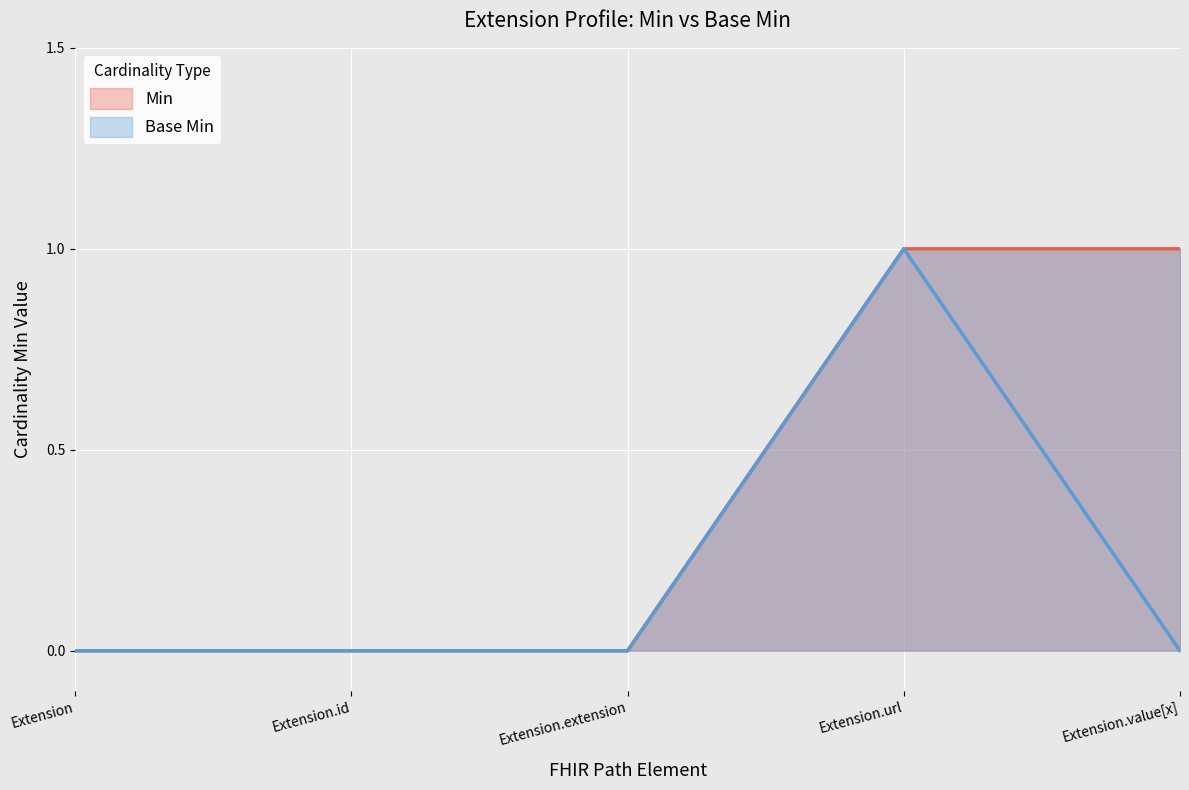

What is the highest value of the Base Min series?

1